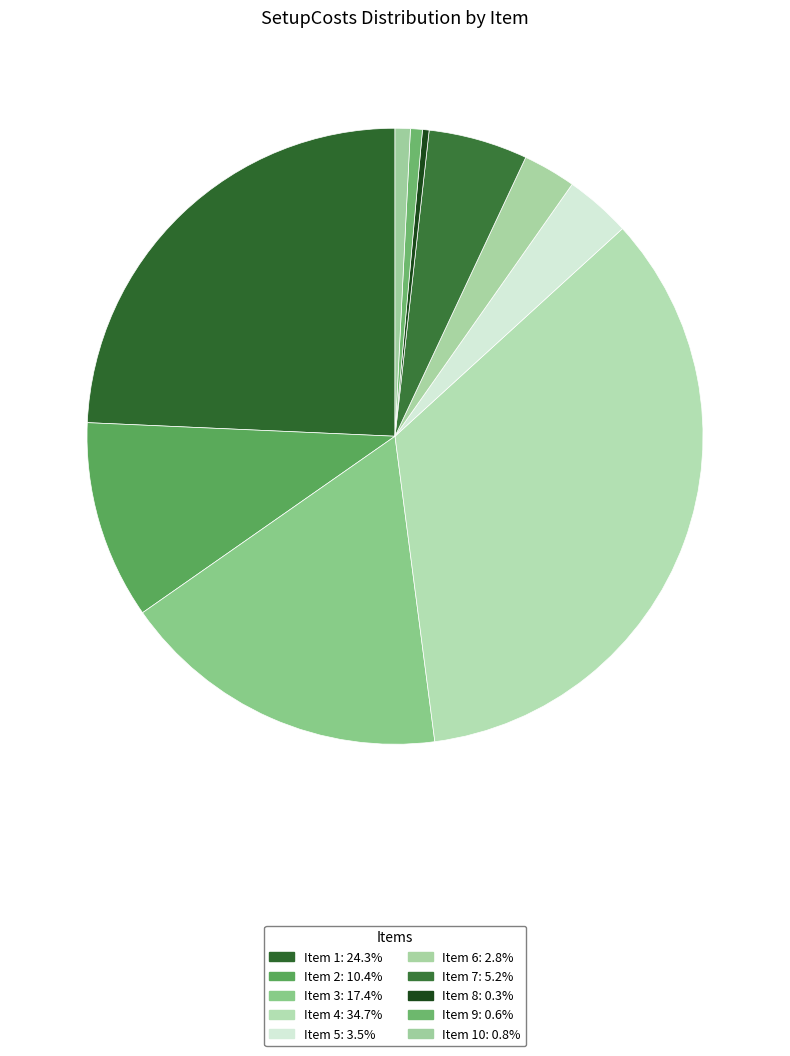

Count the number of slices in the pie.

10